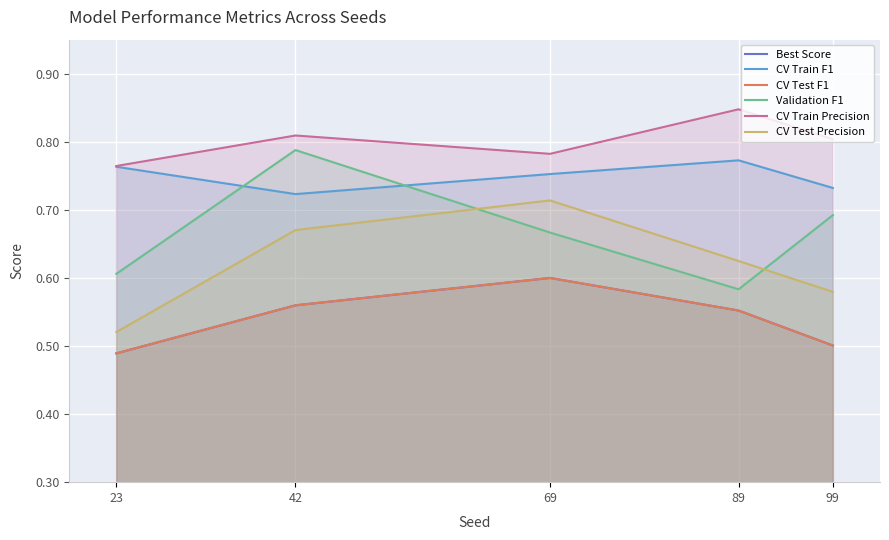

What value does the CV Train Precision series have at 23?

0.8